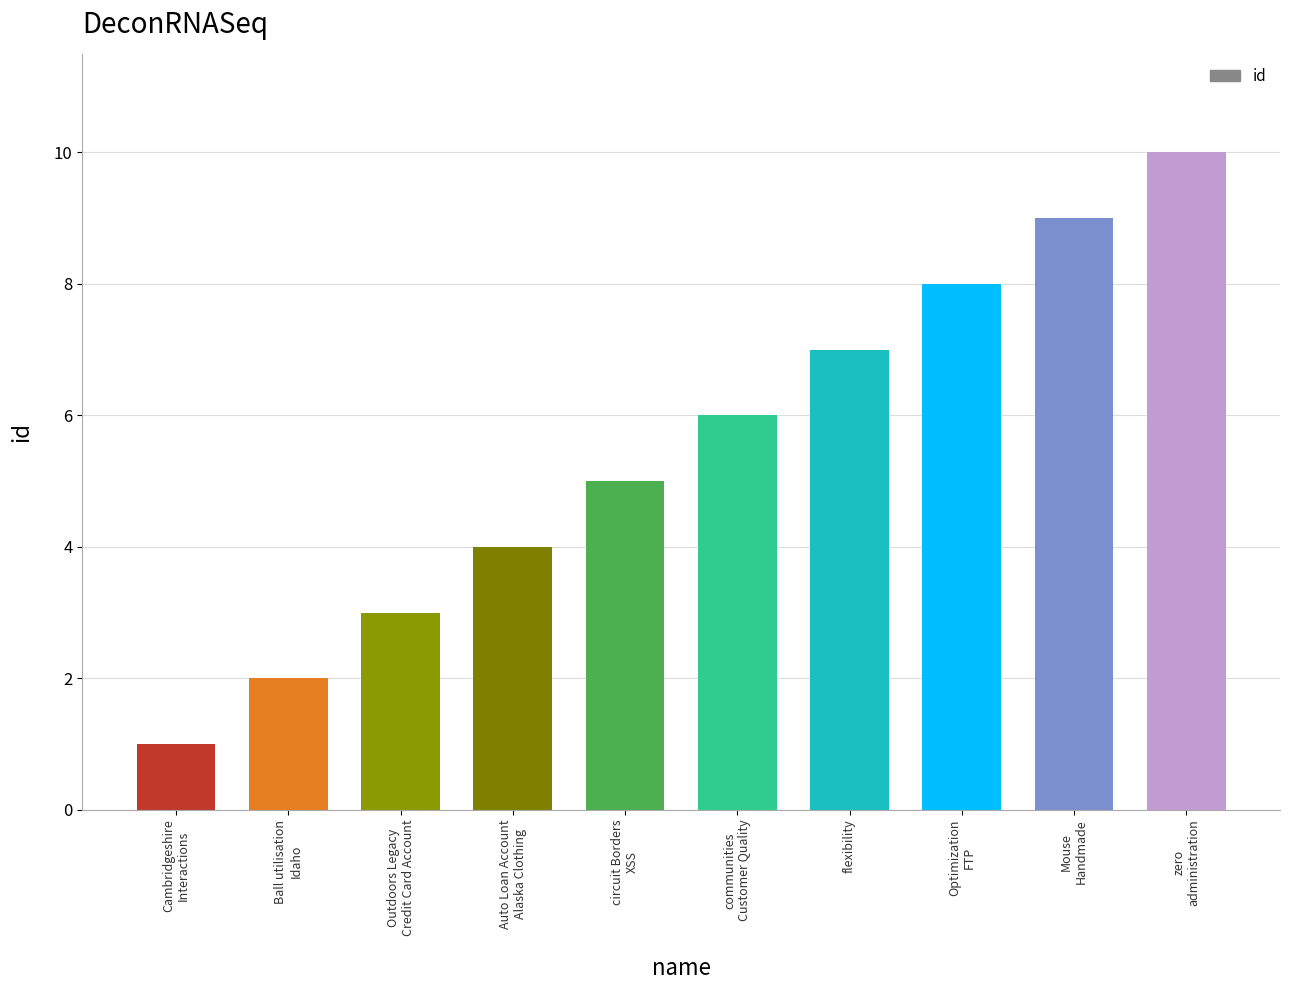

What is the smallest value displayed?

1